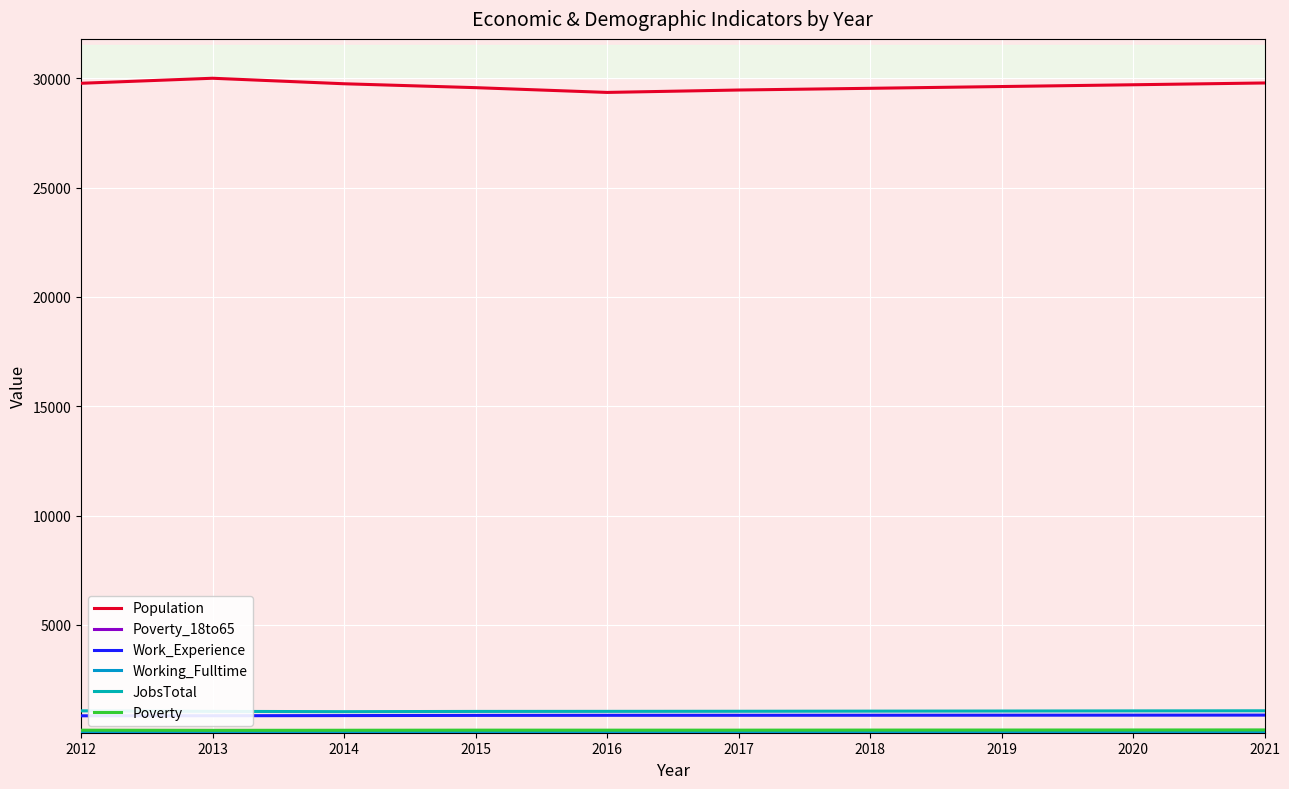

The Work_Experience series shows 848 at 2013. True or false?

True